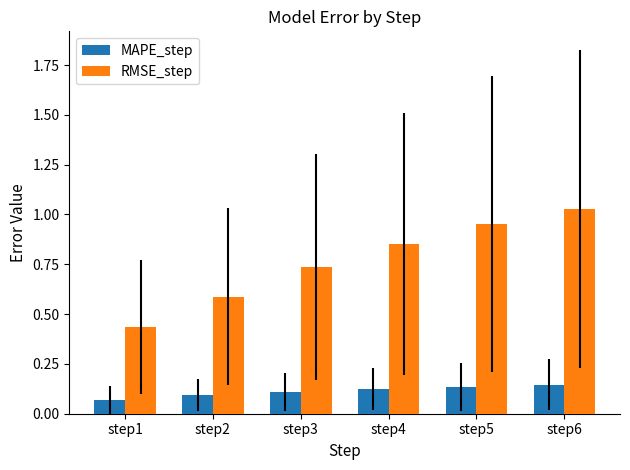

What is the sum of the MAPE_step values at step6 and step5?

0.3